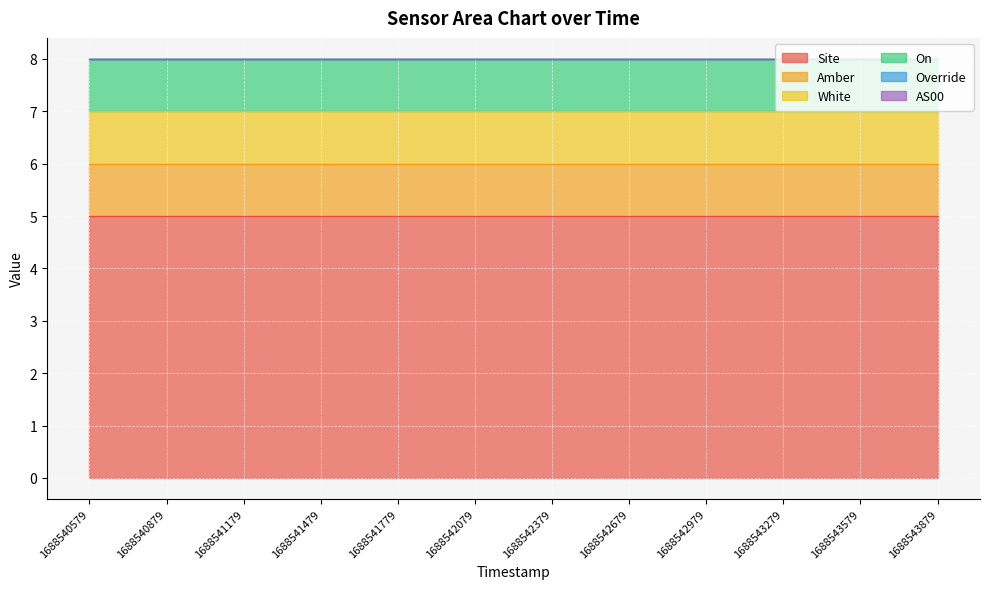

True or false: White and On intersect in this chart.

False